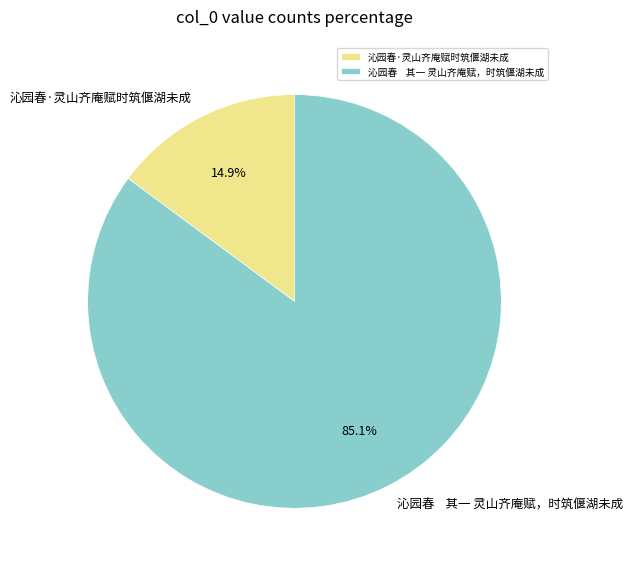

Rank the categories by value from highest to lowest.

沁园春 其一 灵山齐庵赋，时筑偃湖未成, 沁园春·灵山齐庵赋时筑偃湖未成